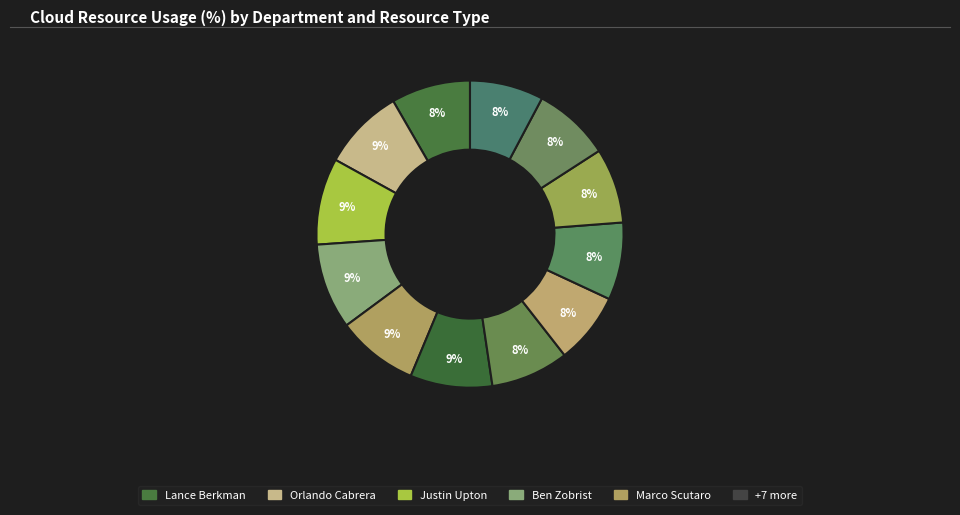

How many slices are in this pie chart?

12